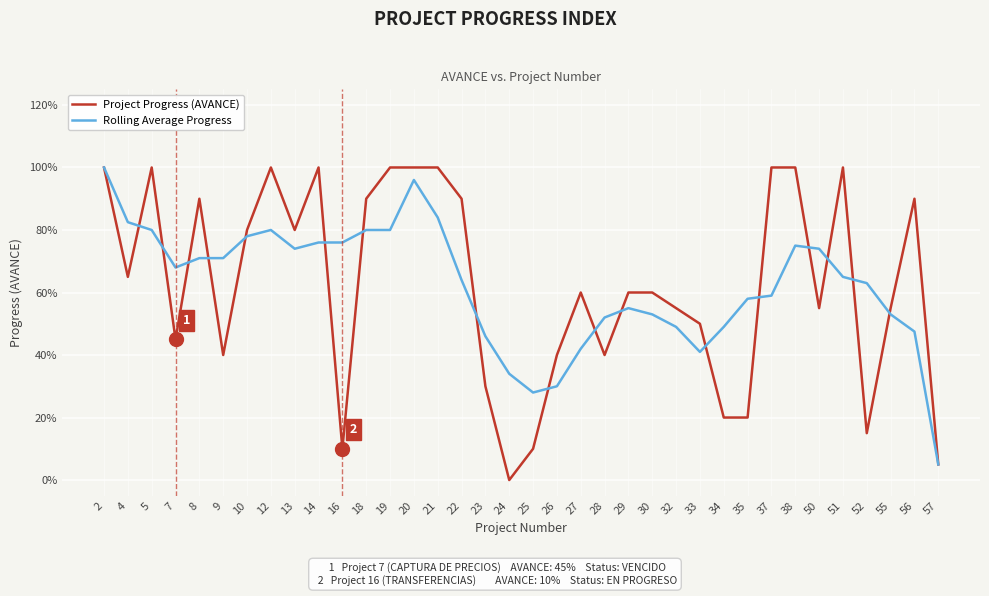

Which series has the largest range (max minus min)?

Project Progress (AVANCE)